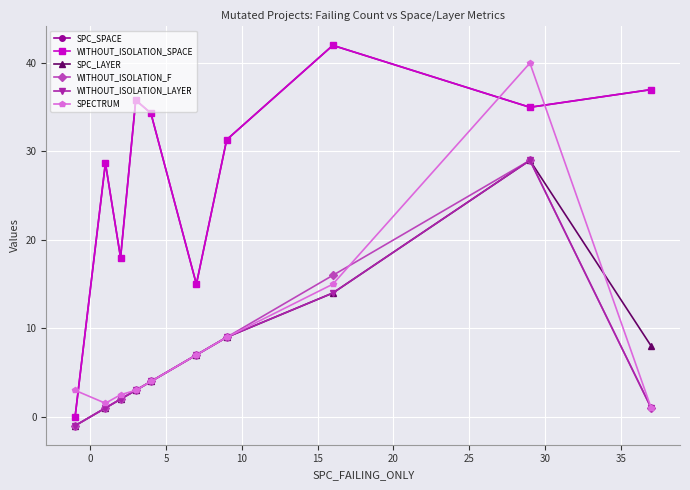

Does the chart have visible grid lines?

Yes